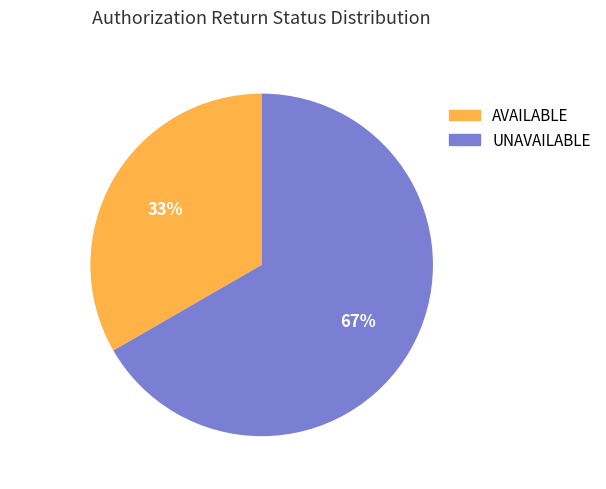

To the nearest percent, what is the combined percentage of UNAVAILABLE and AVAILABLE?

100%